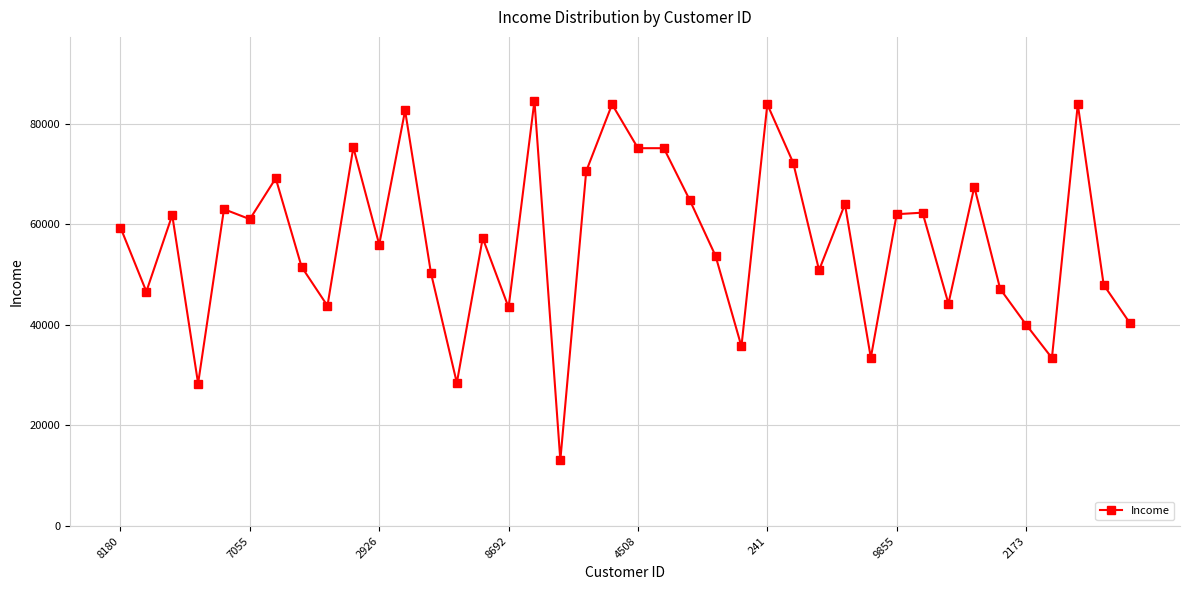

What is the value of the 31st point from the left?

62000